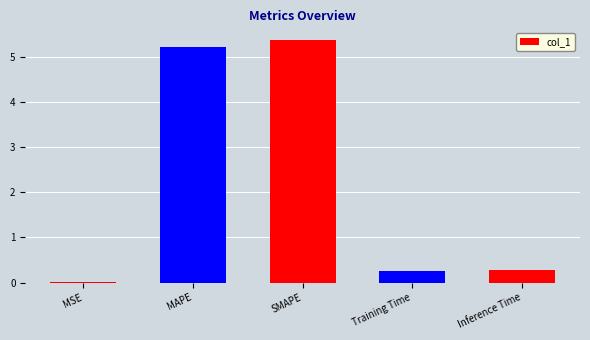

What is the sum of all values?

11.1